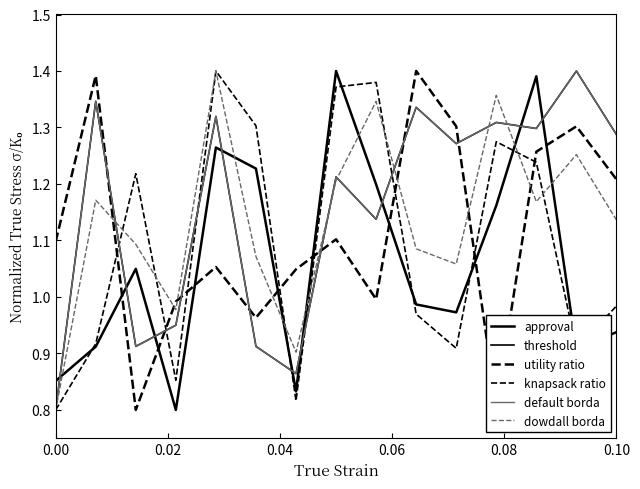

True or false: default borda and threshold intersect in this chart.

False